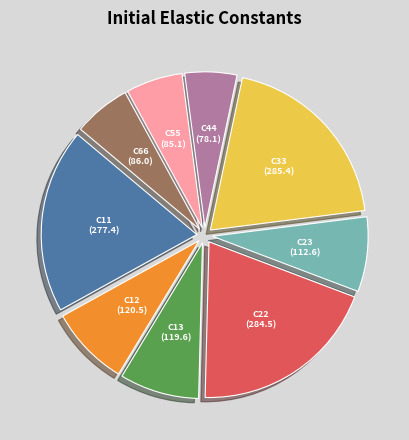

Is the sum of C33 and C44 greater than half?

No